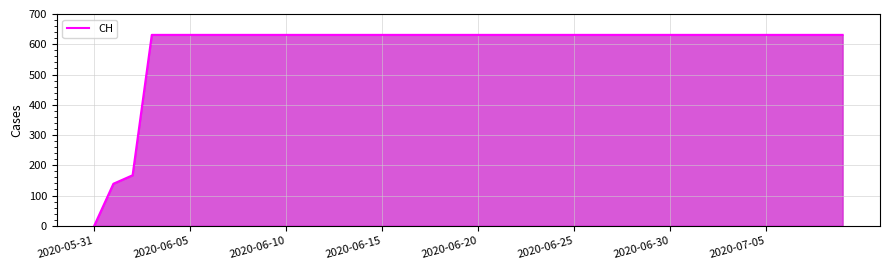

What is the difference between the maximum and minimum values?

631